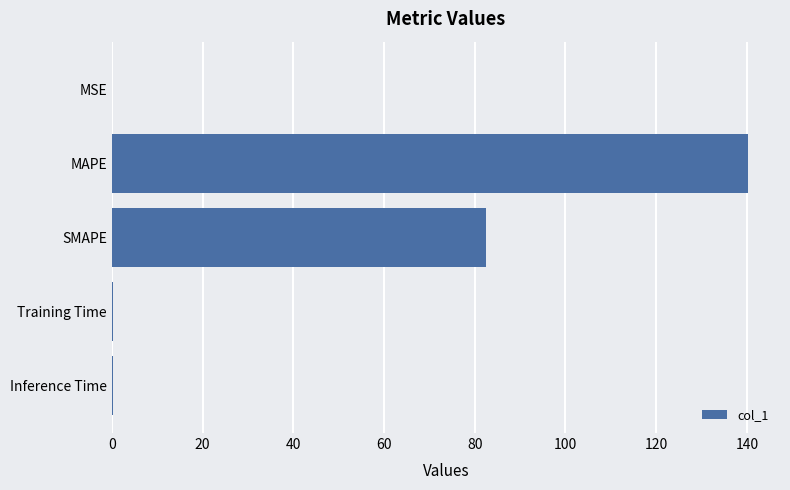

At which category does the chart reach its peak across all series?

MAPE